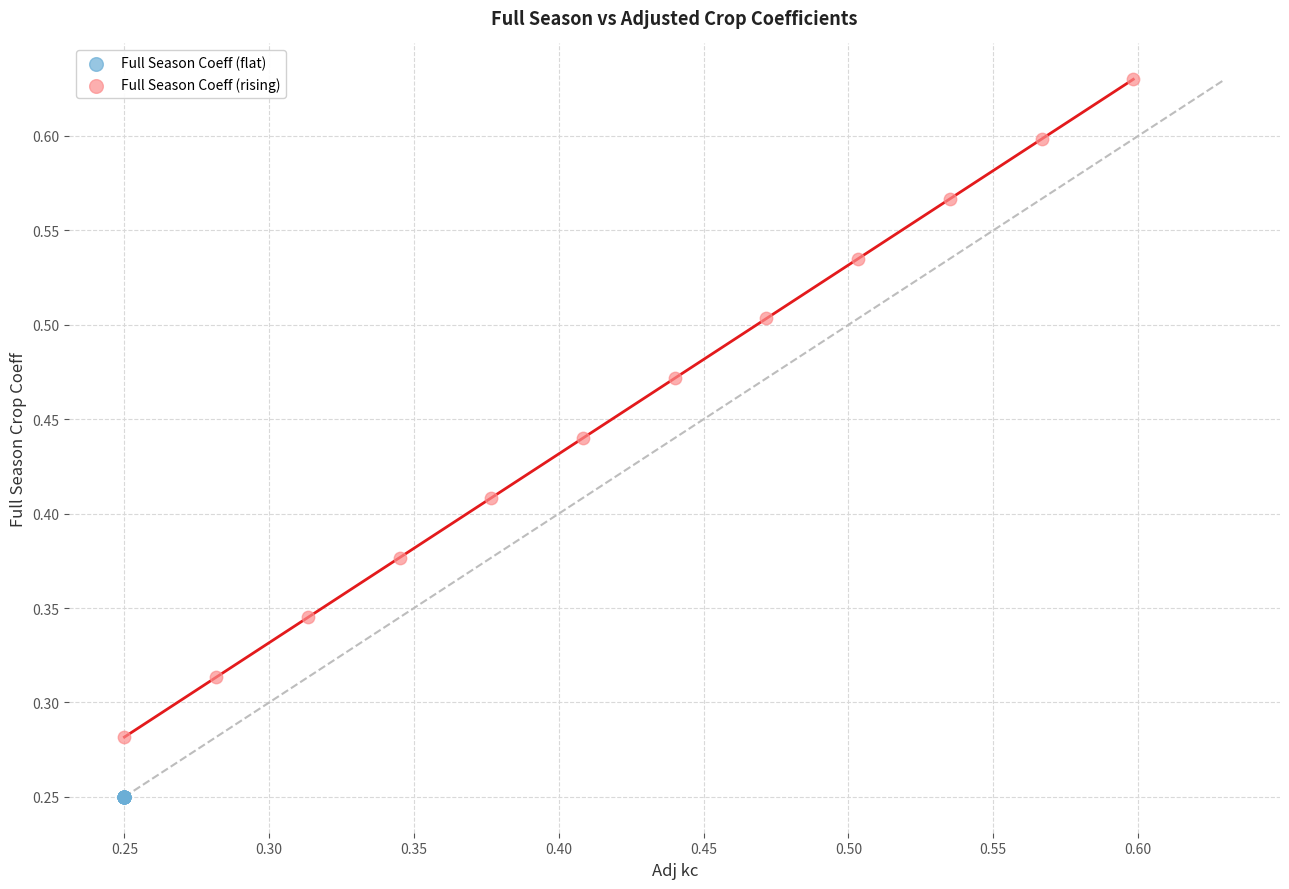

Which series contains the lowest Y value?

Full Season Coeff (flat)